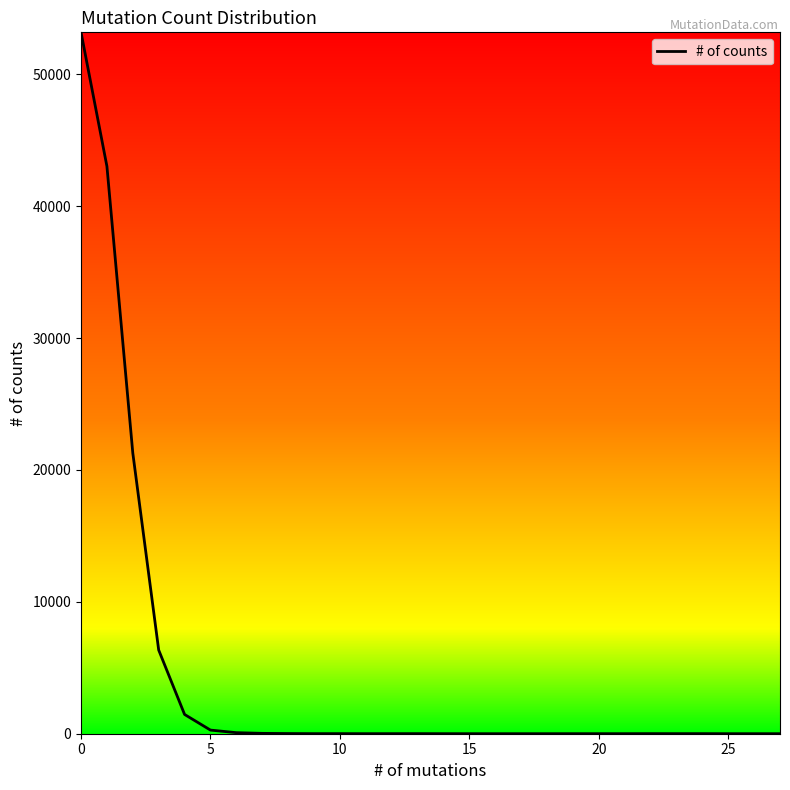

What is the maximum value shown in the chart?

53174